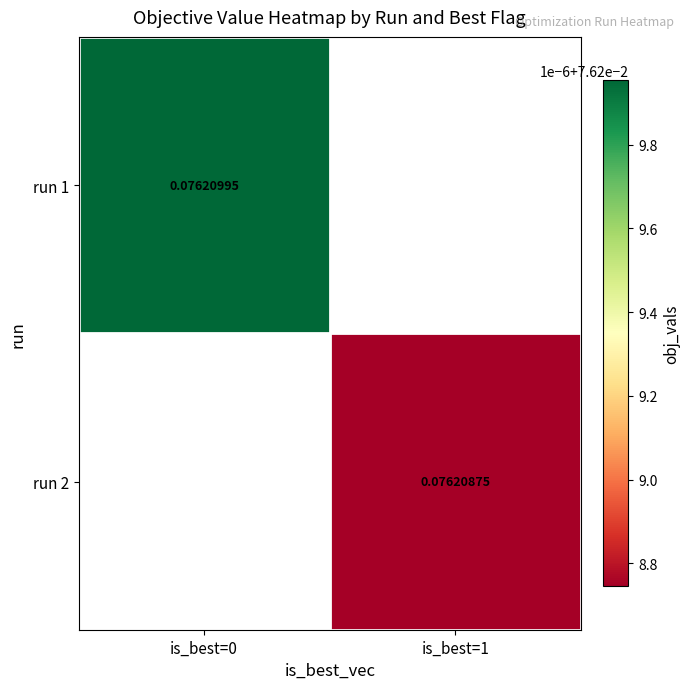

Is the value of run 2 at is_best=1 greater than the value of run 1 at is_best=0?

No